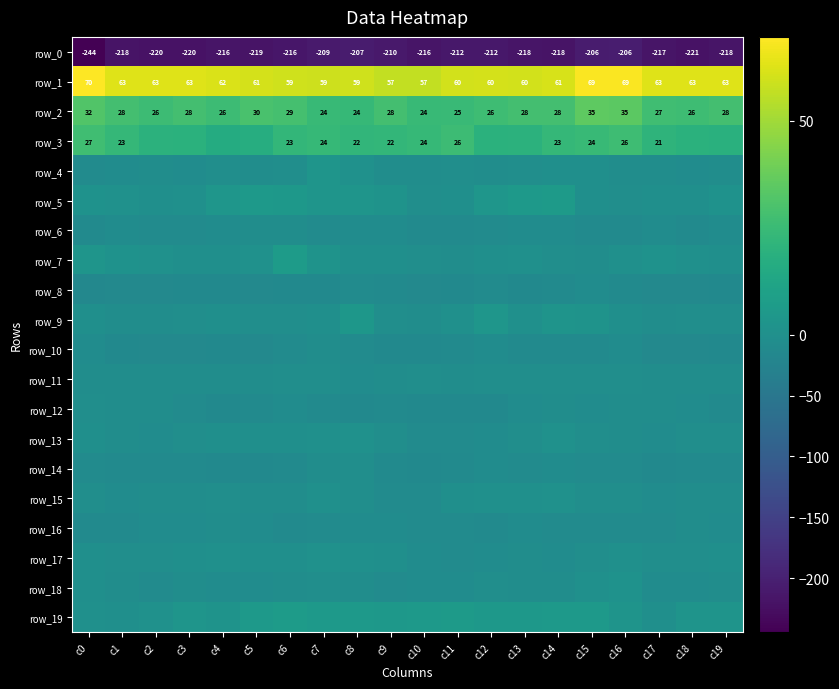

Reading left to right, extract all data points from this chart.

row_0: -244.4	-217.8	-219.6	-219.7	-216.2	-218.7	-215.7	-209.0	-206.9	-210.5	-216.4	-212.2	-212.3	-217.6	-218.4	-206.5	-206.2	-216.9	-220.8	-217.7
row_1: 69.6	62.8	62.7	62.7	61.6	60.6	59.4	59.1	59.4	56.9	56.8	59.9	60.4	60.0	61.2	69.0	69.0	62.7	62.6	62.7
row_2: 31.9	28.0	25.6	27.9	26.0	29.5	28.6	24.3	23.7	27.9	24.1	25.0	26.5	28.1	27.8	34.8	34.7	26.7	26.1	27.8
row_3: 26.7	23.0	19.7	19.3	16.1	17.0	22.8	23.7	22.1	22.5	23.8	25.7	19.3	19.8	22.9	24.2	26.5	21.2	19.5	18.9
row_4: -8.0	-6.7	-5.2	-5.8	-2.9	-3.9	-2.7	2.8	0.9	-4.7	-4.0	-3.1	-4.3	-2.5	-0.0	-1.7	-4.8	-5.6	-5.8	-4.6
row_5: 1.6	0.7	-1.2	0.4	3.4	5.9	4.7	2.9	2.8	1.9	-2.7	-1.4	3.6	5.7	6.0	-0.3	-2.1	-0.5	-0.8	1.2
row_6: -9.7	-7.1	-8.8	-8.7	-6.1	-5.2	-4.7	-8.6	-7.2	-6.8	-10.3	-10.2	-9.1	-5.8	-6.2	-10.7	-10.5	-7.1	-9.7	-7.5
row_7: 3.2	1.1	1.0	-0.6	-0.7	0.8	6.9	2.0	-1.6	-1.3	-2.1	-4.8	-0.2	0.2	-2.3	-4.4	0.3	1.3	0.3	-0.5
row_8: -16.8	-14.4	-13.8	-13.3	-12.3	-14.3	-11.5	-12.2	-9.0	-10.5	-15.2	-12.0	-9.3	-13.2	-9.8	-7.1	-10.9	-13.5	-13.9	-12.2
row_9: -0.6	-4.4	-4.2	-3.3	-1.7	-2.2	-3.5	-0.4	4.0	-3.2	-5.6	0.1	3.8	0.4	2.7	1.9	-1.8	-4.7	-3.7	-2.7
row_10: -6.0	-12.1	-15.0	-14.1	-13.1	-14.4	-9.4	-4.6	-7.9	-12.1	-12.5	-11.1	-7.3	-9.7	-10.9	-9.9	-7.1	-13.9	-15.0	-13.1
row_11: -4.3	-5.4	-4.1	-5.1	-5.4	-5.4	-2.5	-3.4	-6.9	-5.2	-3.5	-4.9	-3.1	-2.4	-3.4	-2.8	-3.5	-5.1	-4.0	-5.4
row_12: -3.6	-4.5	-5.6	-7.7	-12.9	-9.6	-6.0	-11.0	-11.6	-9.9	-12.5	-13.3	-12.8	-5.8	-4.8	-7.4	-5.2	-5.2	-5.8	-10.0
row_13: -0.3	-5.6	-5.8	-2.0	-1.8	-0.7	-0.8	0.5	0.9	-2.8	-9.1	-8.8	-6.8	-3.6	1.0	-3.0	-5.6	-7.1	-3.8	-2.2
row_14: -7.7	-11.4	-10.9	-10.1	-11.7	-11.5	-10.5	-5.2	-3.5	-10.5	-12.3	-10.2	-6.4	-9.1	-6.1	-7.7	-9.4	-12.0	-10.3	-10.8
row_15: -2.5	-7.0	-4.8	-5.3	-3.4	-3.9	-4.5	0.4	-2.2	-9.3	-8.2	-1.9	0.5	0.2	0.6	-2.9	-3.4	-6.8	-4.1	-5.1
row_16: -10.3	-11.2	-6.2	-6.3	-5.2	-7.6	-10.8	-8.5	-6.1	-7.4	-8.1	-8.2	-10.0	-6.8	-7.9	-8.9	-7.8	-9.3	-5.5	-6.1
row_17: -0.6	-2.5	-2.2	-1.2	0.3	-1.6	-1.1	0.9	0.1	-1.2	-7.6	-7.8	-6.2	-5.7	-6.9	-2.8	0.3	-2.0	-2.1	-0.1
row_18: -1.7	-5.4	-8.4	-4.9	-6.4	-6.4	-5.0	-2.3	-5.2	-7.9	-6.5	-7.0	-3.8	-4.5	-4.1	0.2	1.5	-6.8	-7.3	-4.7
row_19: 0.4	-0.5	0.6	2.9	2.1	5.9	7.0	6.0	5.5	4.8	5.4	6.5	4.8	4.8	5.7	5.1	2.2	-0.9	2.3	2.2